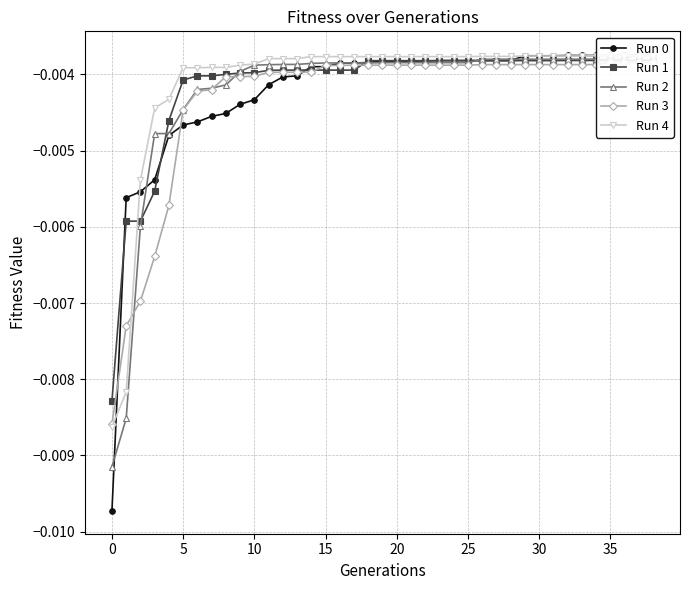

What are all the series names shown in the legend?

Run 0, Run 1, Run 2, Run 3, Run 4